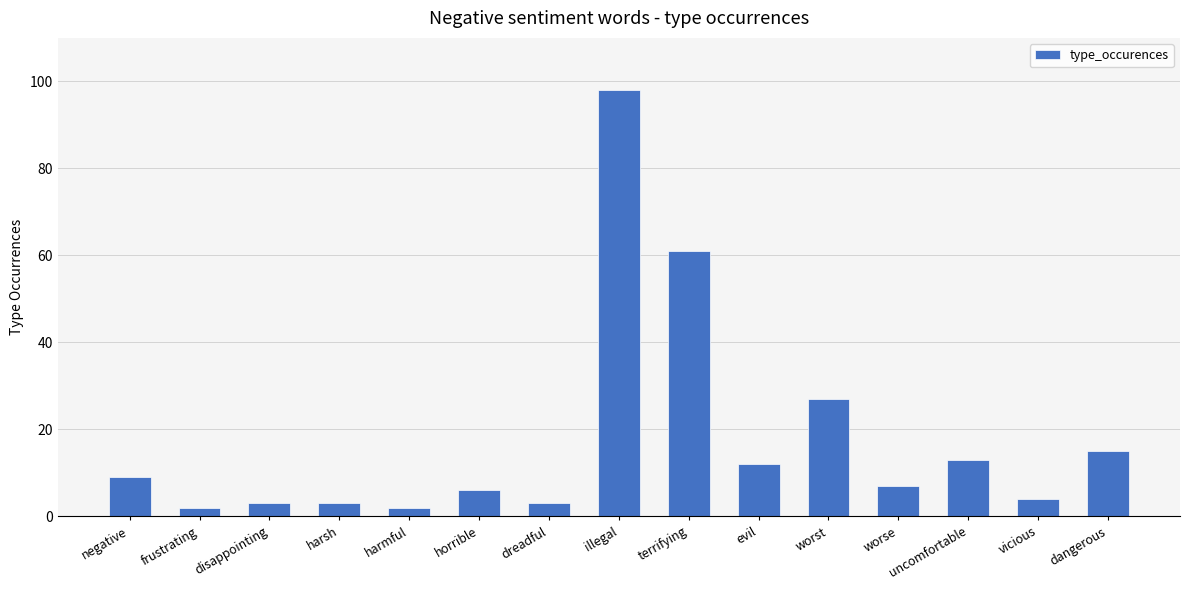

The chart shows a value of 15 at dangerous. True or false?

True